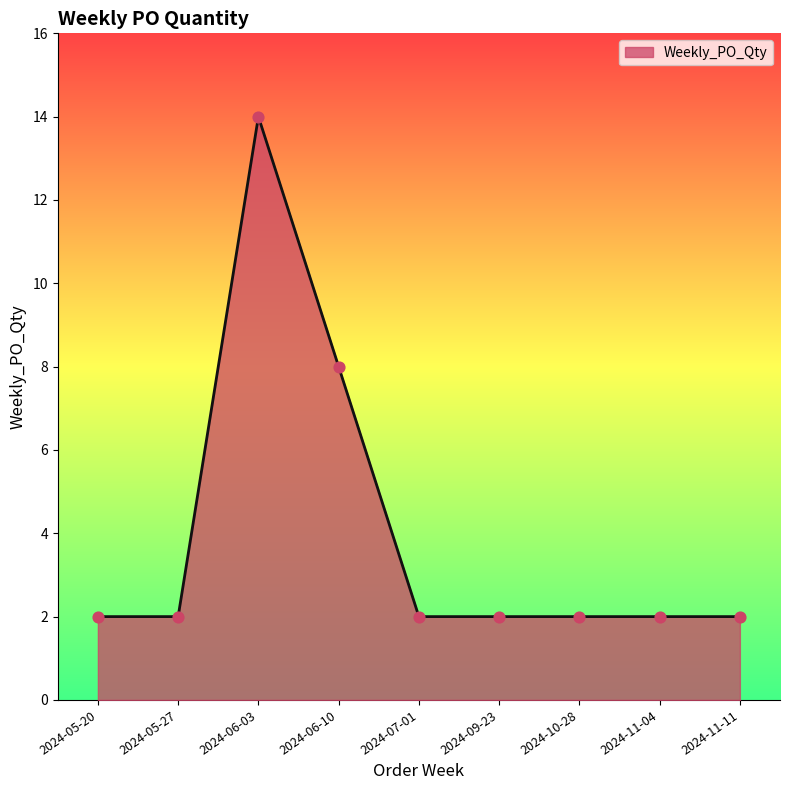

What is the change in value from 2024-06-10 to 2024-10-28?

-6